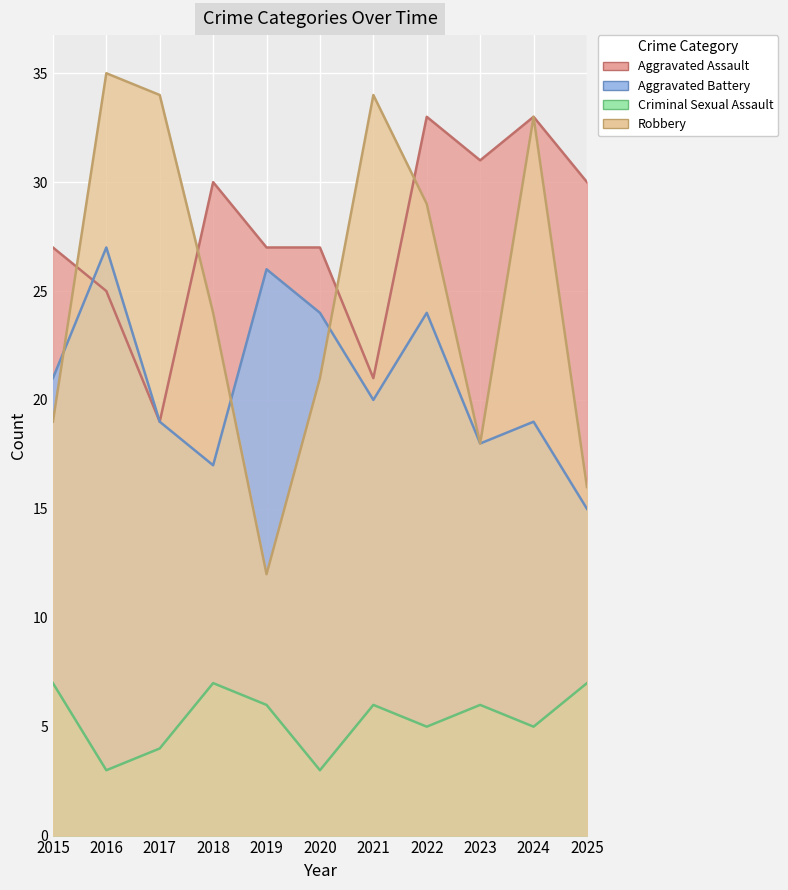

What is the value of the Aggravated Battery point at the 10th from the left?

19